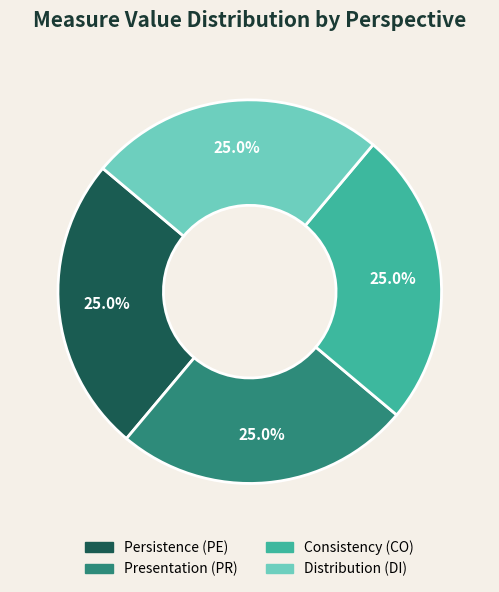

Does Presentation (PR) account for over 50% of the chart?

No